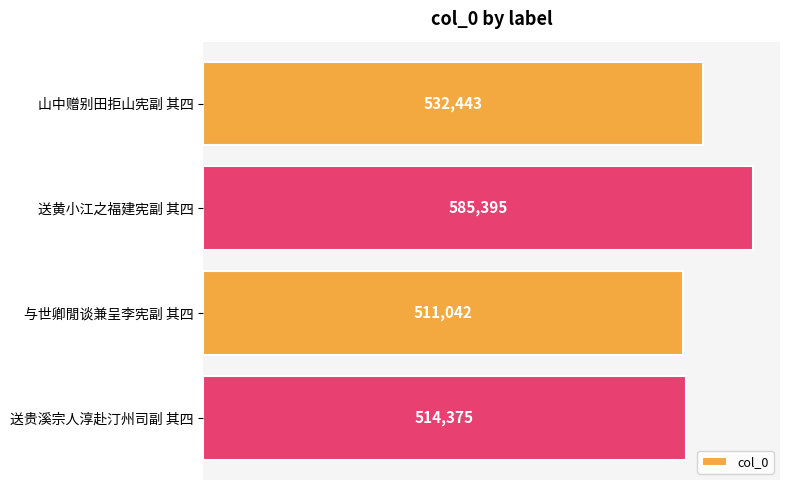

Approximately how many times larger is the value at 与世卿閒谈兼呈李宪副 其四 compared to 山中赠别田拒山宪副 其四?

1.0